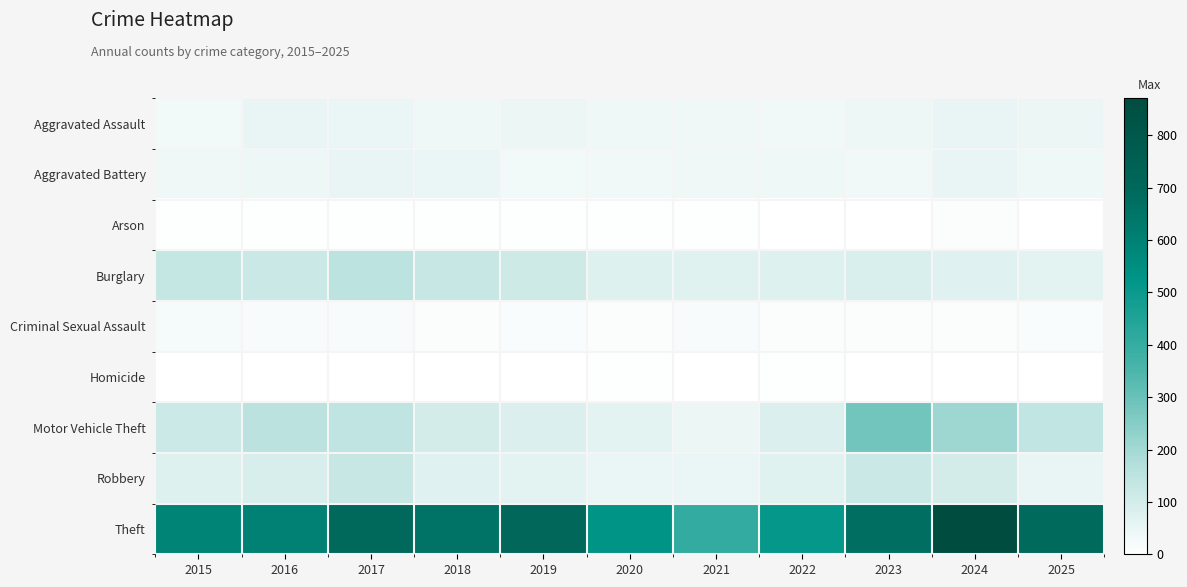

At which category is the sum across all series the highest?

2024